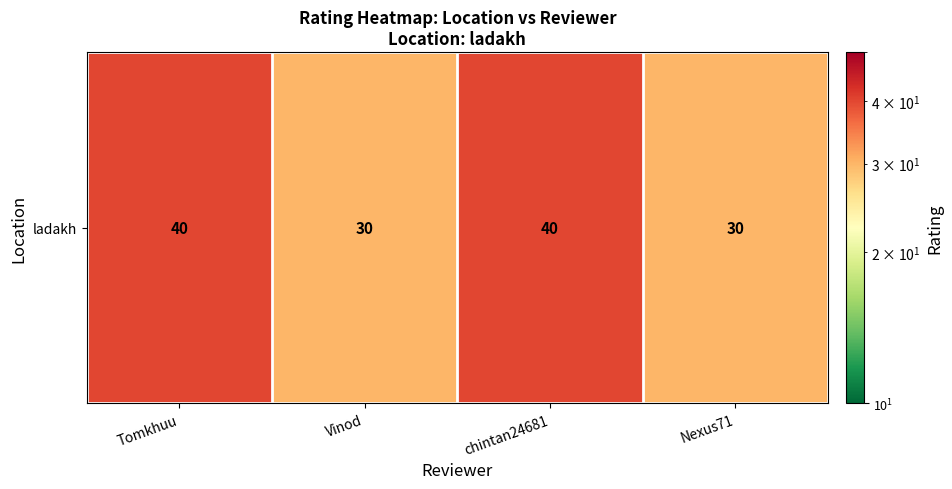

The value at Vinod is 30. True or false?

True